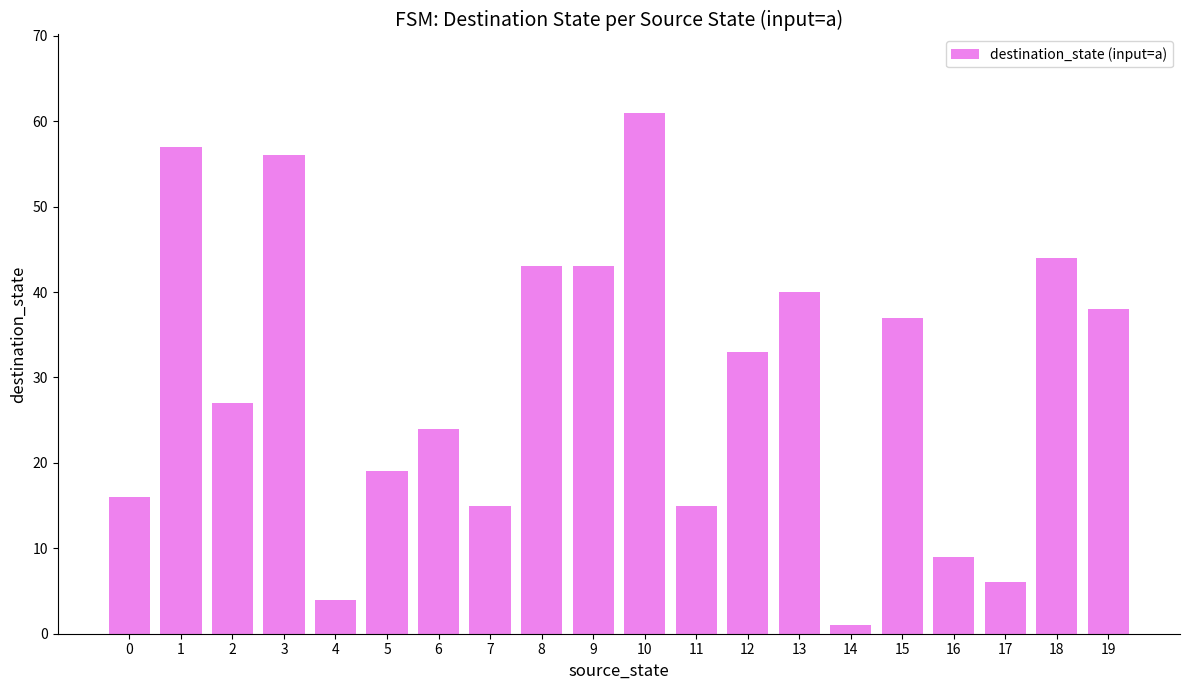

True or false: the data shows 24 at 6.

True